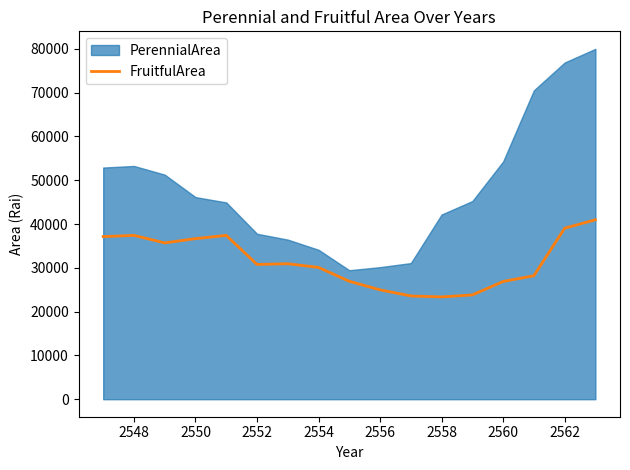

The FruitfulArea series shows 23357 at 2558. True or false?

True